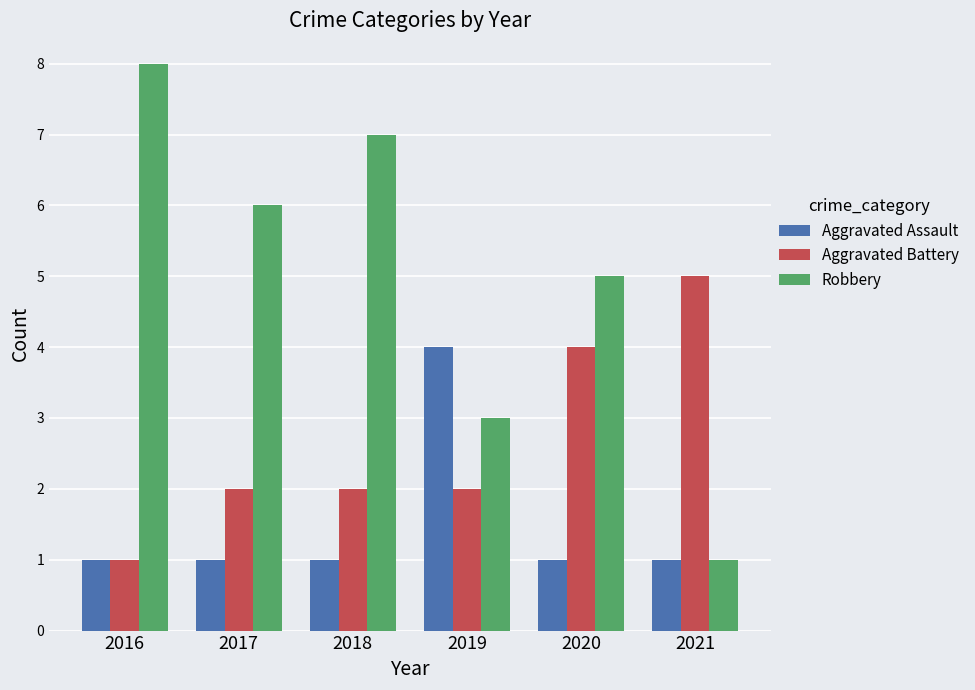

Is it true that Aggravated Assault equals 1 at 2020?

True